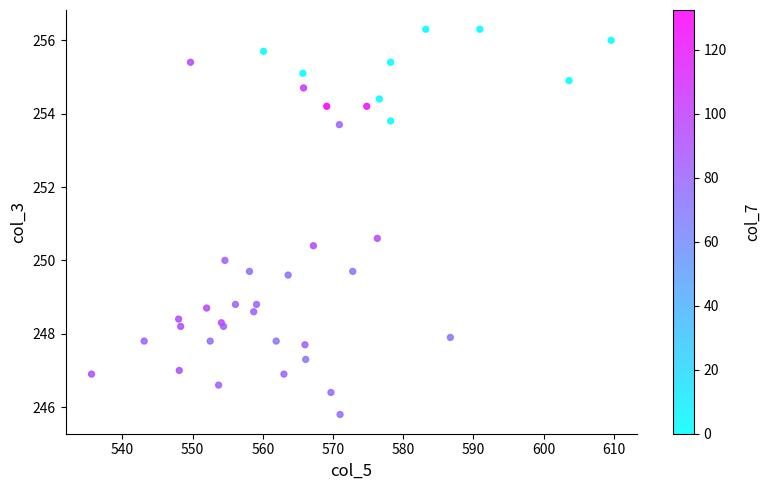

What Y value in the scatter plot is closest to 251?

250.6